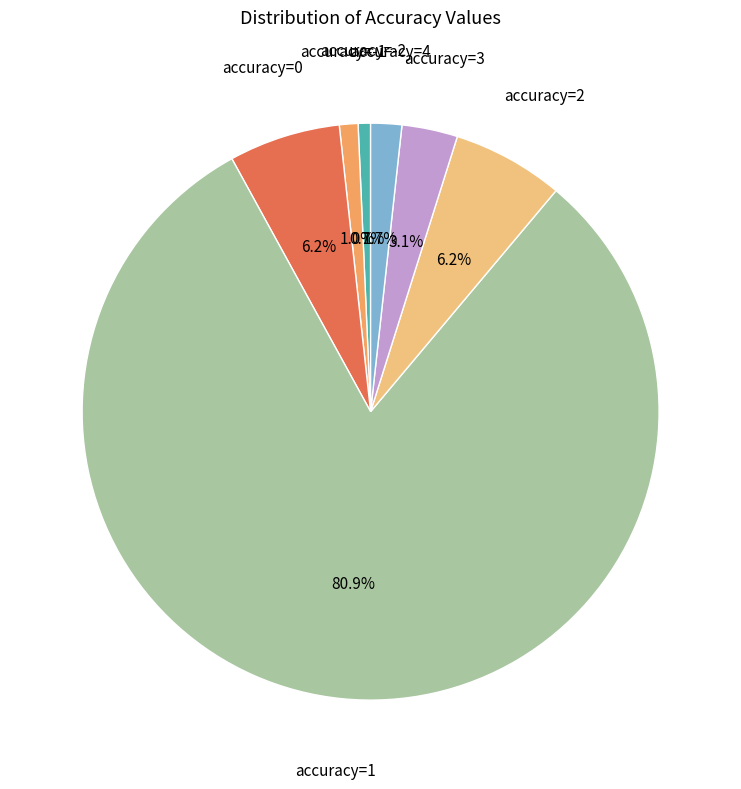

Does any single category account for the majority?

Yes